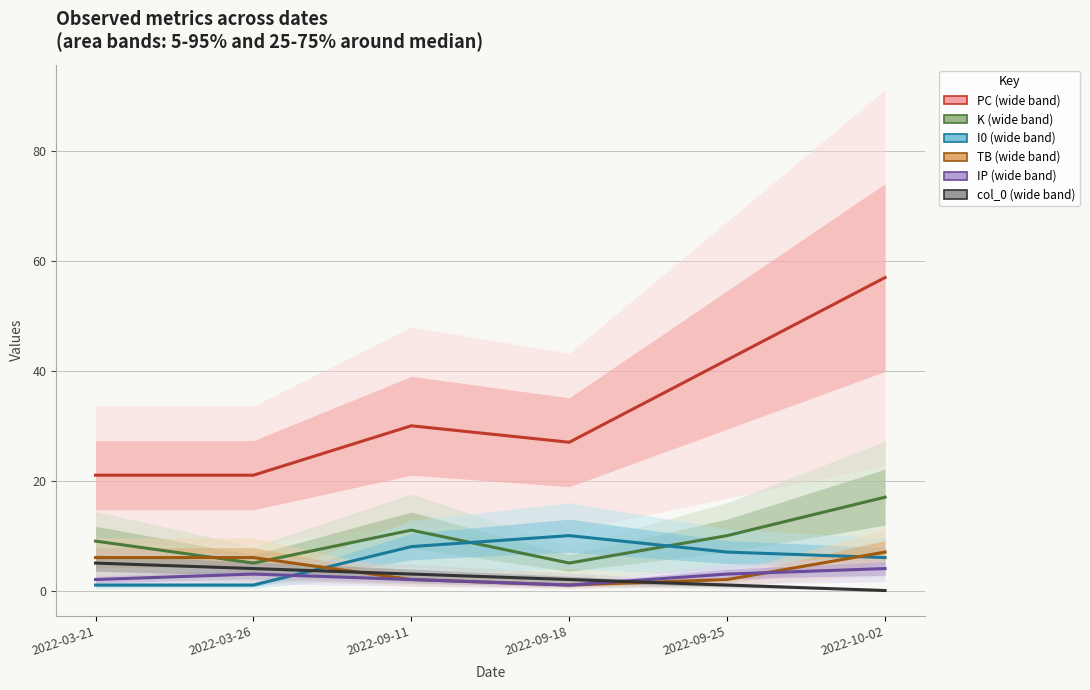

How many times do IP and I0 cross each other?

1